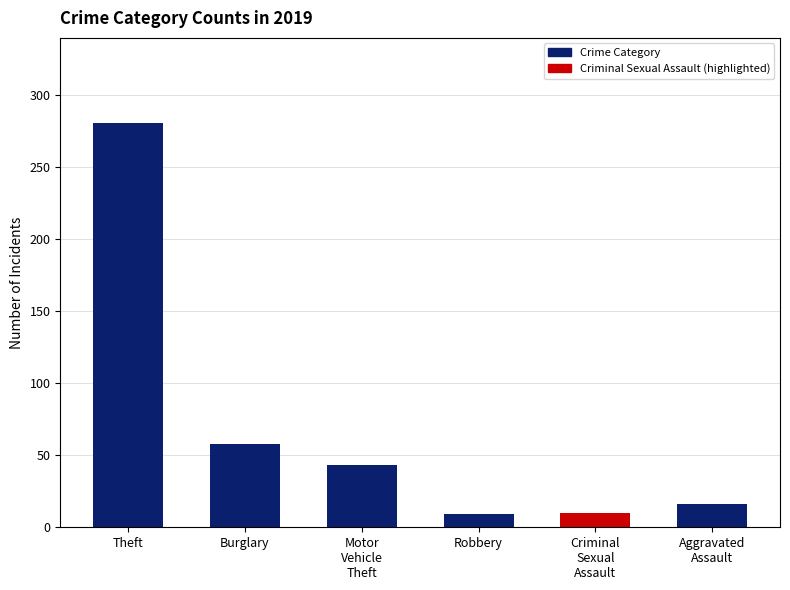

Approximately how many times larger is the value at Aggravated
Assault compared to Burglary?

0.3